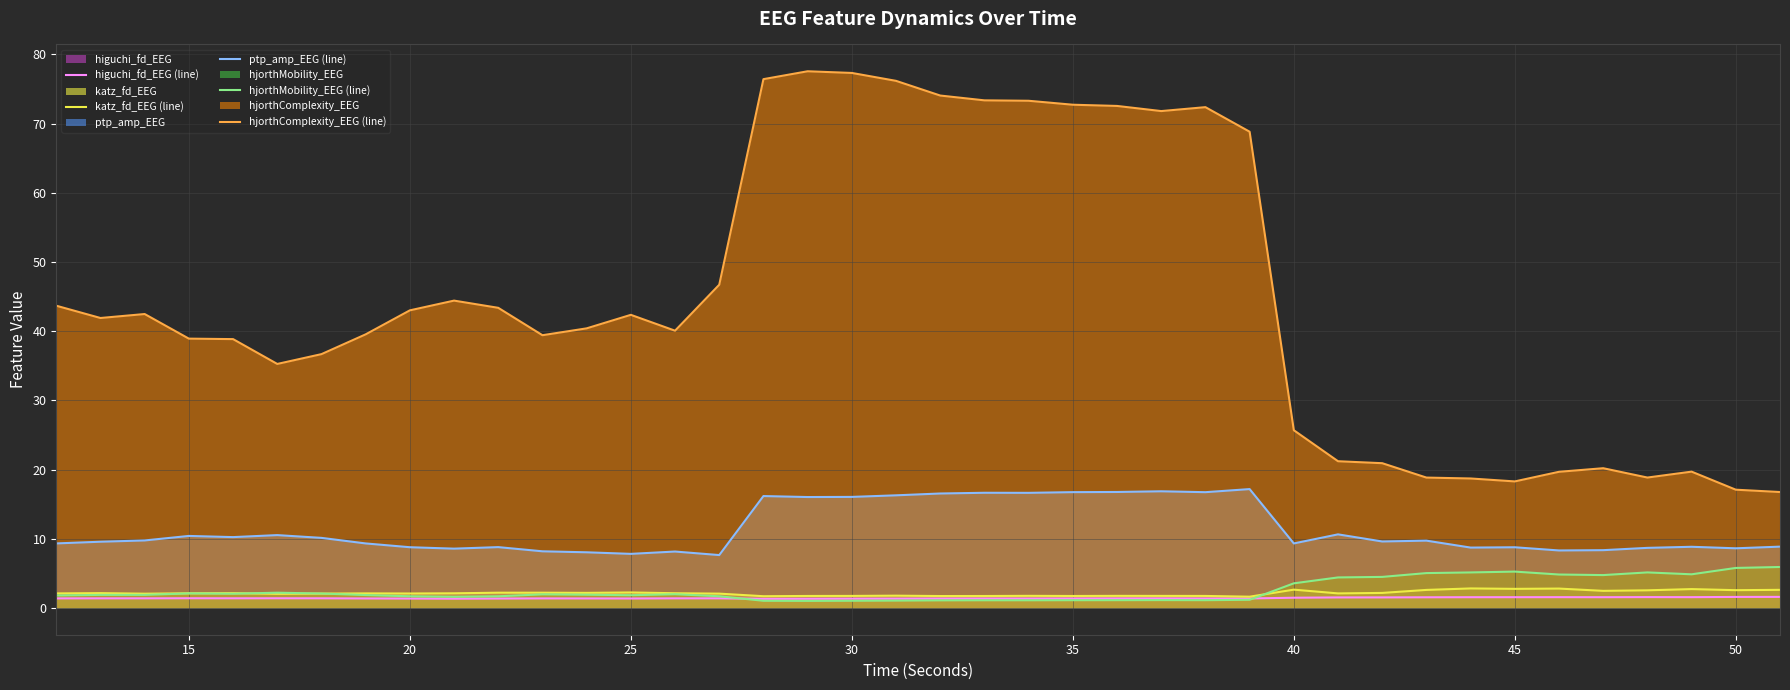

Which series has the widest spread of values?

hjorthComplexity_EEG (line)